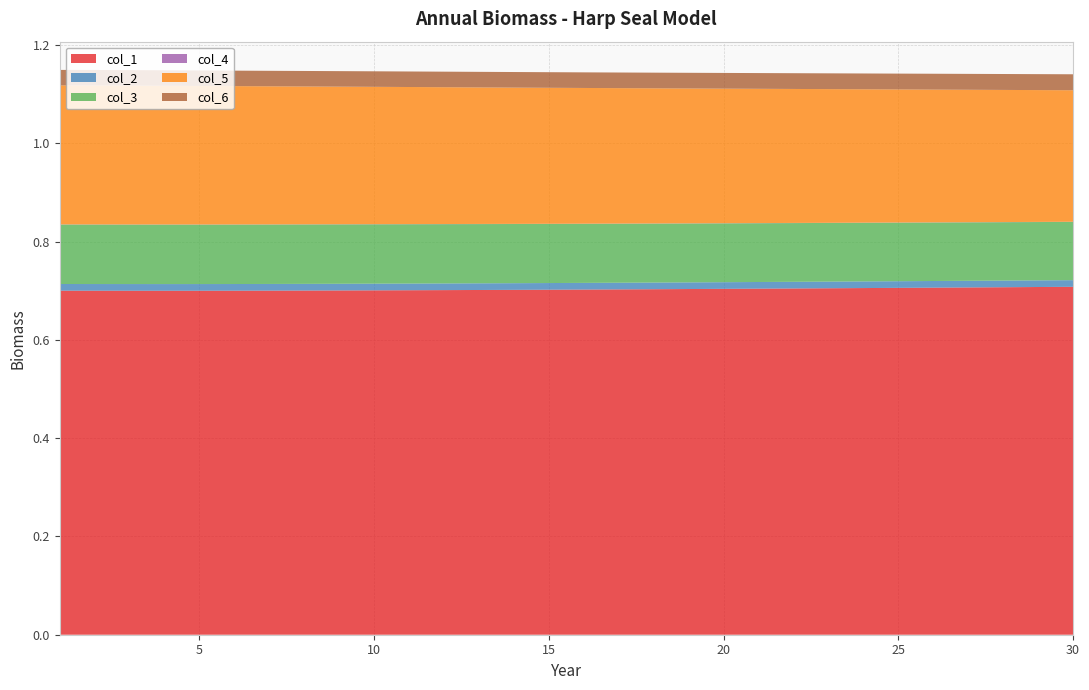

Reading left to right, extract all data points from this chart.

col_1: 0.7	0.7	0.7	0.7	0.7	0.7	0.7	0.7	0.7	0.7	0.7	0.7	0.7	0.7	0.7	0.7	0.7	0.7	0.7	0.7	0.7	0.7	0.7	0.7	0.7	0.7	0.7	0.7	0.7	0.7
col_2: 0.0	0.0	0.0	0.0	0.0	0.0	0.0	0.0	0.0	0.0	0.0	0.0	0.0	0.0	0.0	0.0	0.0	0.0	0.0	0.0	0.0	0.0	0.0	0.0	0.0	0.0	0.0	0.0	0.0	0.0
col_3: 0.1	0.1	0.1	0.1	0.1	0.1	0.1	0.1	0.1	0.1	0.1	0.1	0.1	0.1	0.1	0.1	0.1	0.1	0.1	0.1	0.1	0.1	0.1	0.1	0.1	0.1	0.1	0.1	0.1	0.1
col_4: 0.0	0.0	0.0	0.0	0.0	0.0	0.0	0.0	0.0	0.0	0.0	0.0	0.0	0.0	0.0	0.0	0.0	0.0	0.0	0.0	0.0	0.0	0.0	0.0	0.0	0.0	0.0	0.0	0.0	0.0
col_5: 0.3	0.3	0.3	0.3	0.3	0.3	0.3	0.3	0.3	0.3	0.3	0.3	0.3	0.3	0.3	0.3	0.3	0.3	0.3	0.3	0.3	0.3	0.3	0.3	0.3	0.3	0.3	0.3	0.3	0.3
col_6: 0.0	0.0	0.0	0.0	0.0	0.0	0.0	0.0	0.0	0.0	0.0	0.0	0.0	0.0	0.0	0.0	0.0	0.0	0.0	0.0	0.0	0.0	0.0	0.0	0.0	0.0	0.0	0.0	0.0	0.0